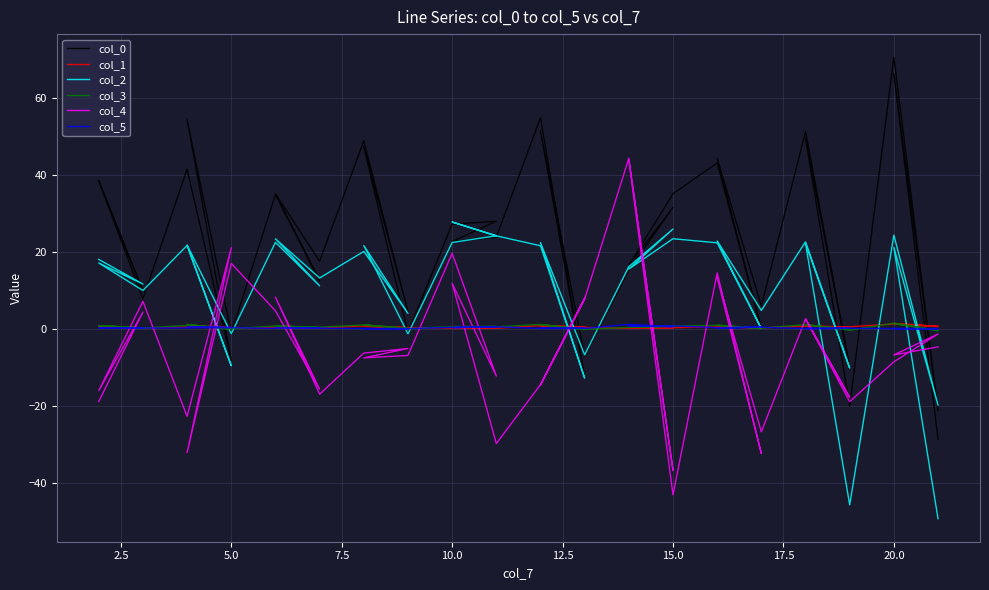

Which series has the largest total across all categories?

col_0